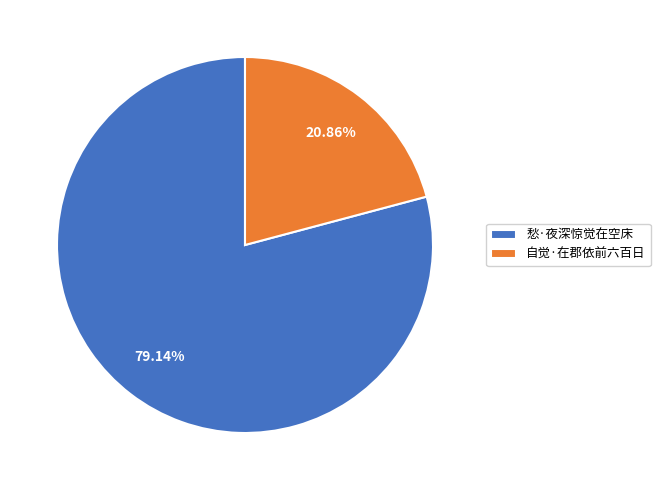

What is the largest slice in the pie chart?

愁·夜深惊觉在空床